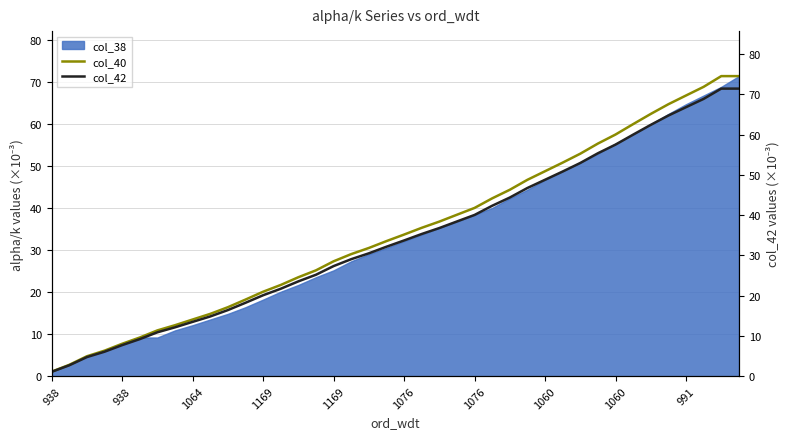

Which series changed the most between 1169 and 1060?

col_40